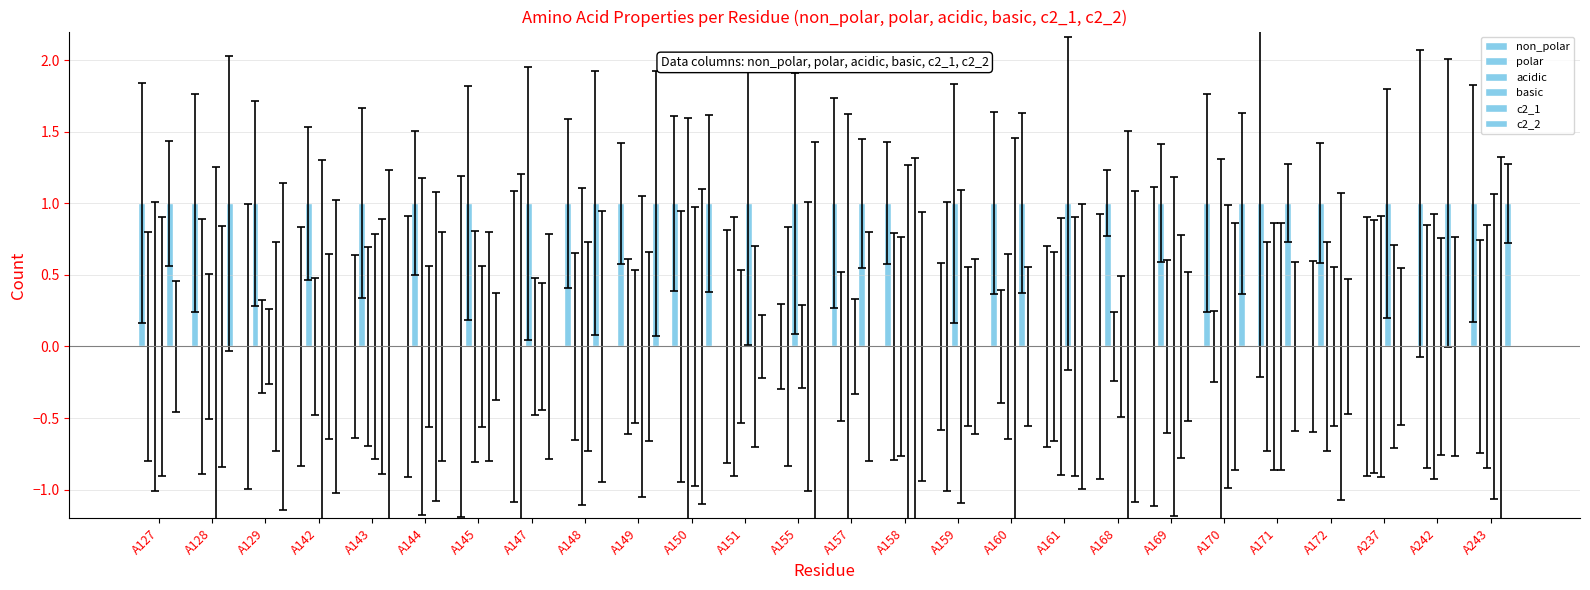

The basic series shows 0 at A160. True or false?

True